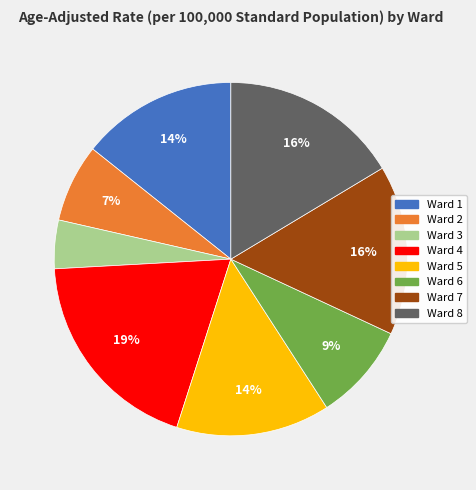

What percentage is the Ward 1 slice, to the nearest percent?

14%